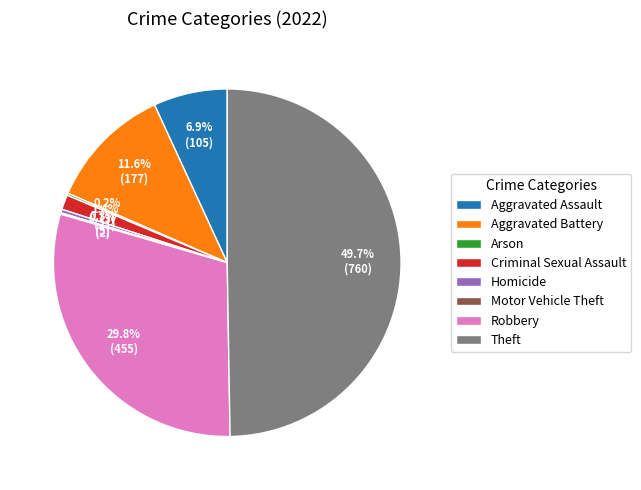

How much of the chart is everything except Robbery?

70.2%